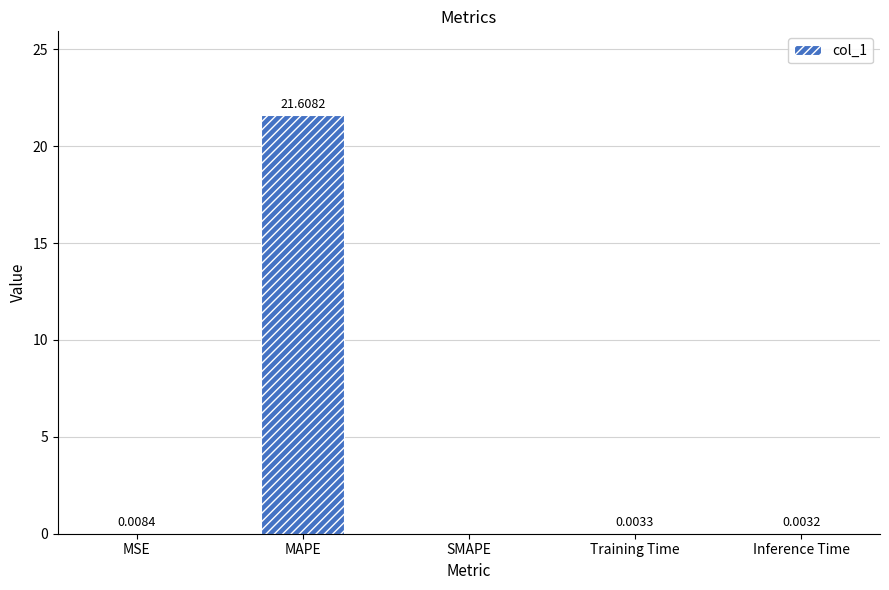

Between MSE and SMAPE, which is larger?

MSE